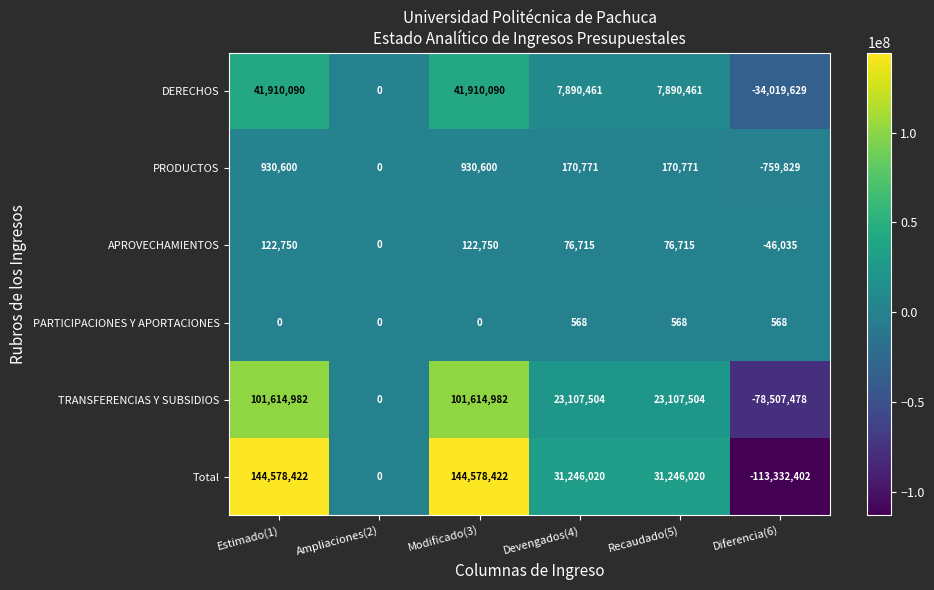

What is the total value across all series at Estimado(1)?

289156844